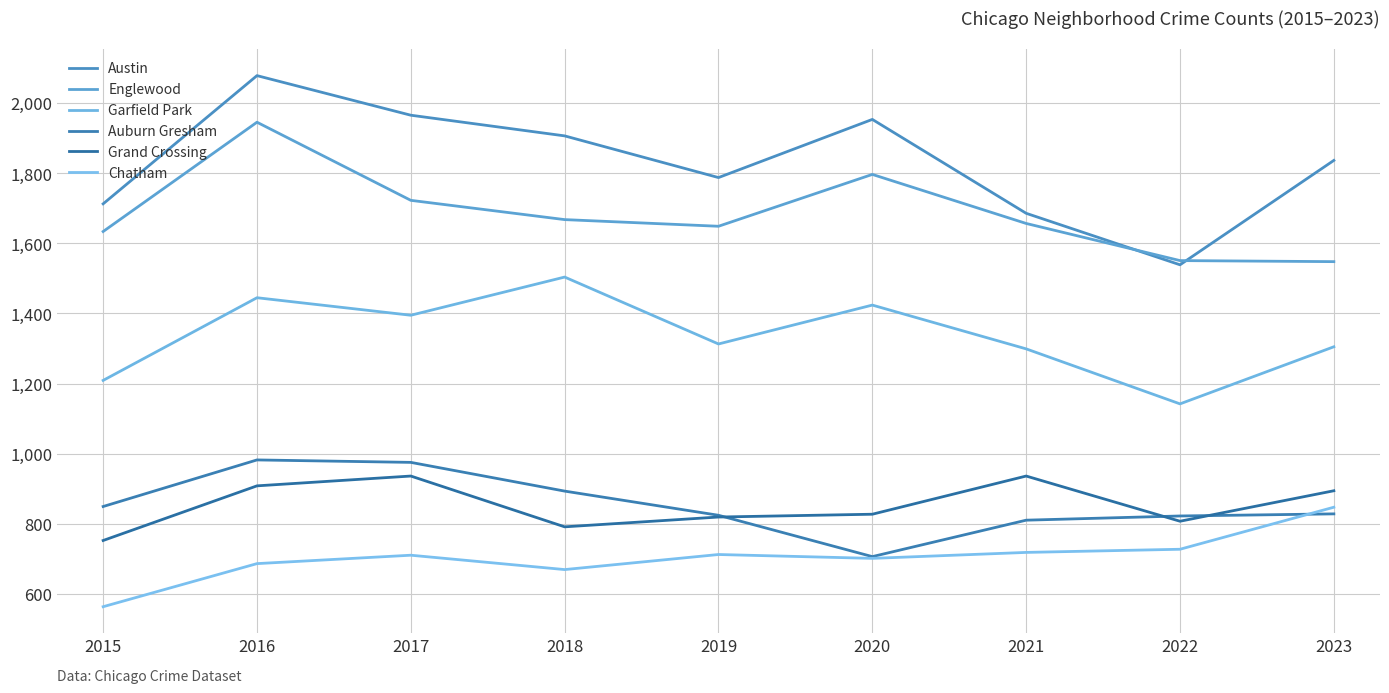

At which category does Englewood reach its first local peak?

2016